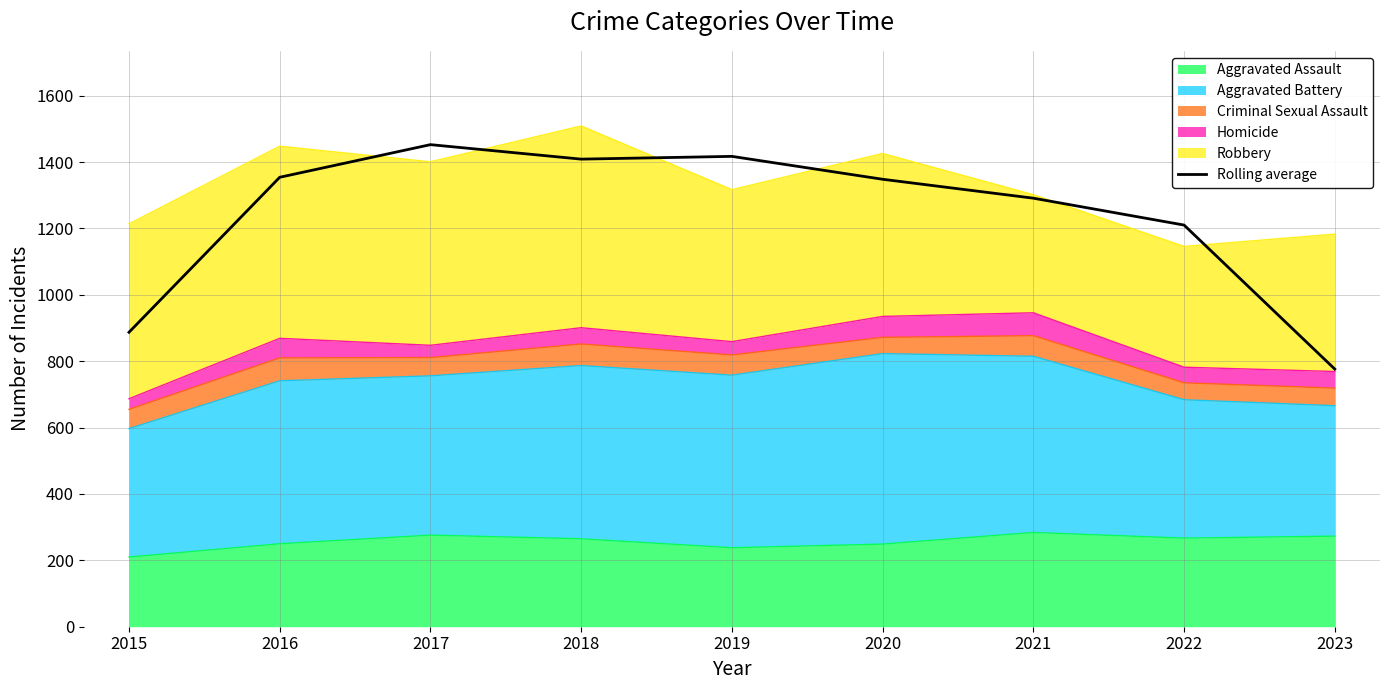

List the labels in order of value, smallest first.

2023, 2015, 2022, 2021, 2020, 2016, 2018, 2019, 2017